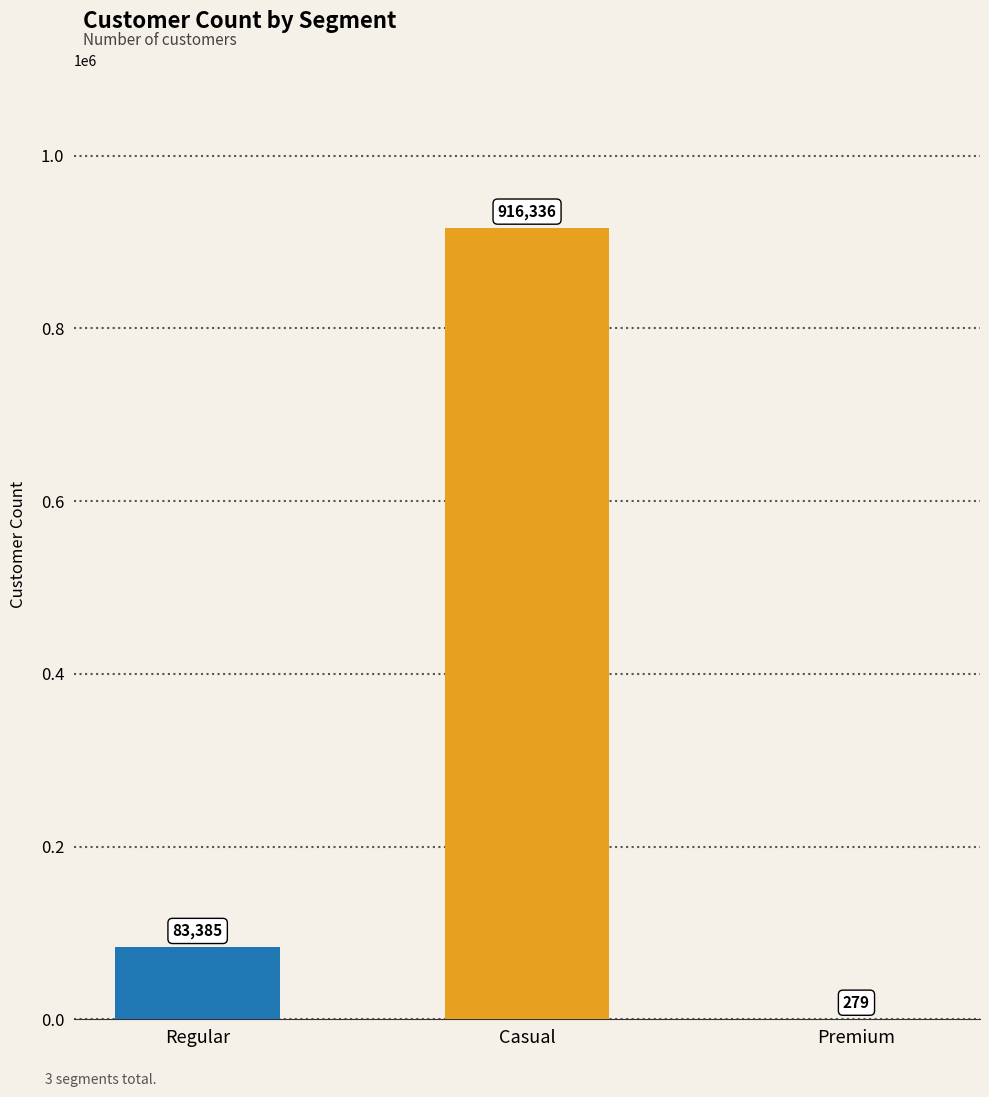

What is the ratio of the value at Casual to the value at Premium?

3284.4